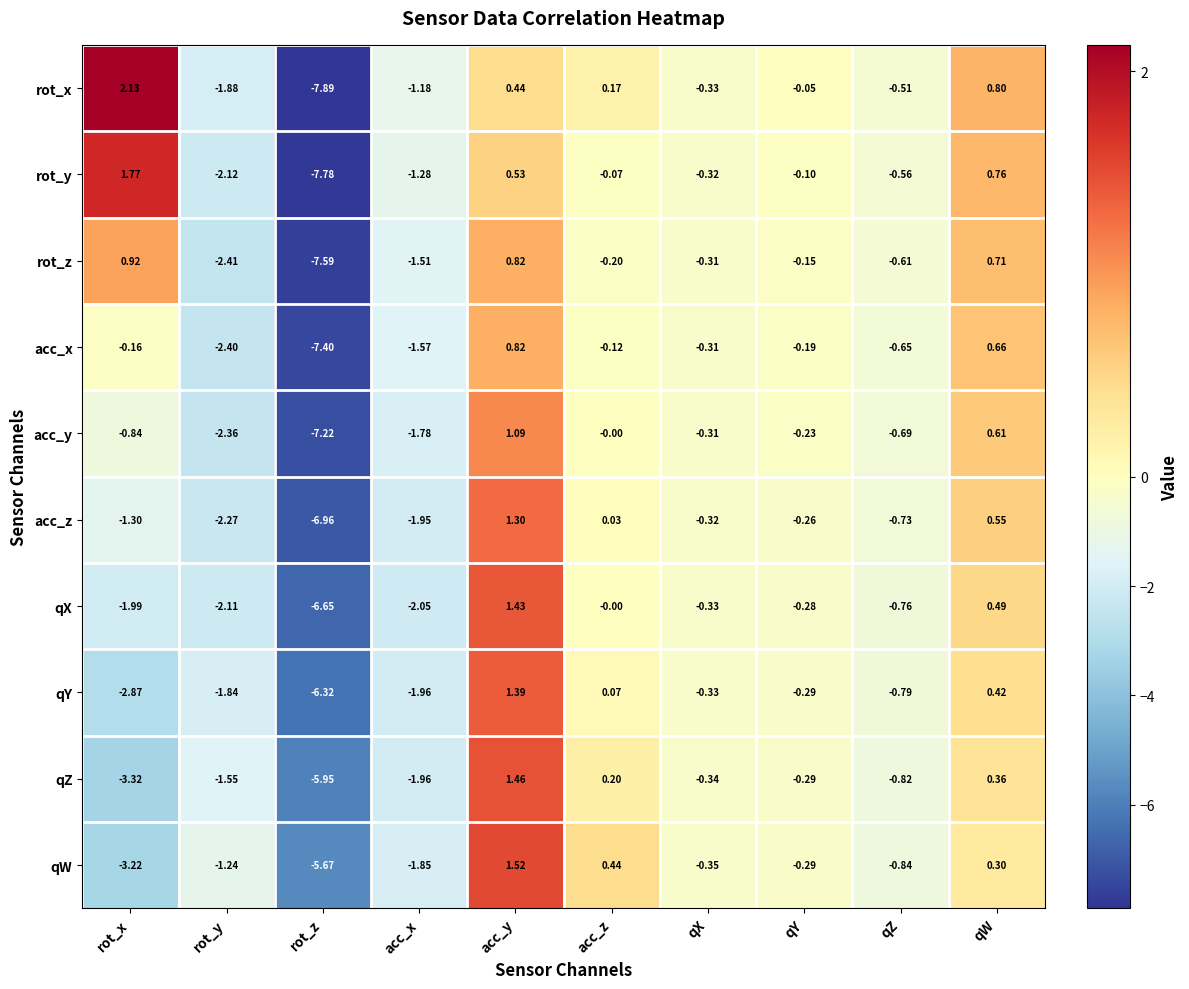

Which series has the largest total across all categories?

rot_x